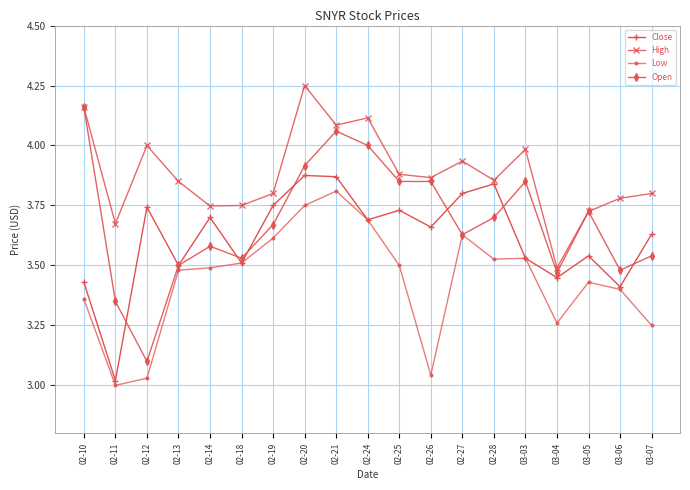

What is the difference between the Low values at 02-27 and 02-25?

0.1